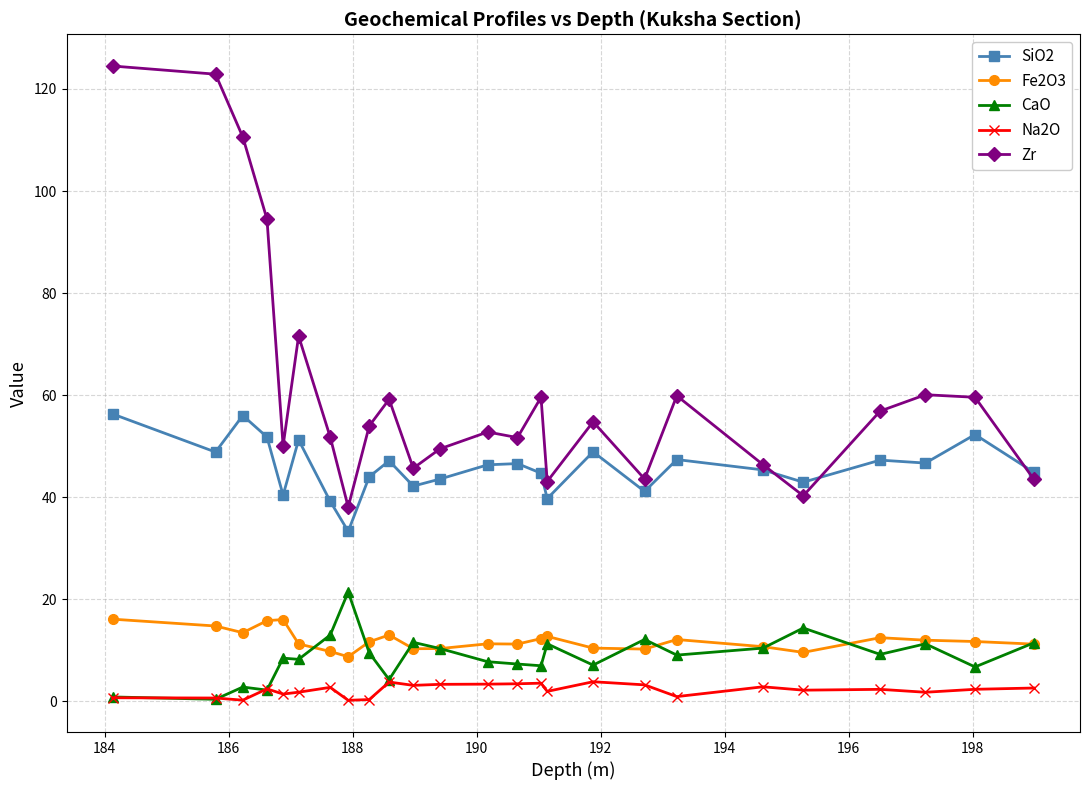

True or false: Zr has more than 0 interior local peaks.

True